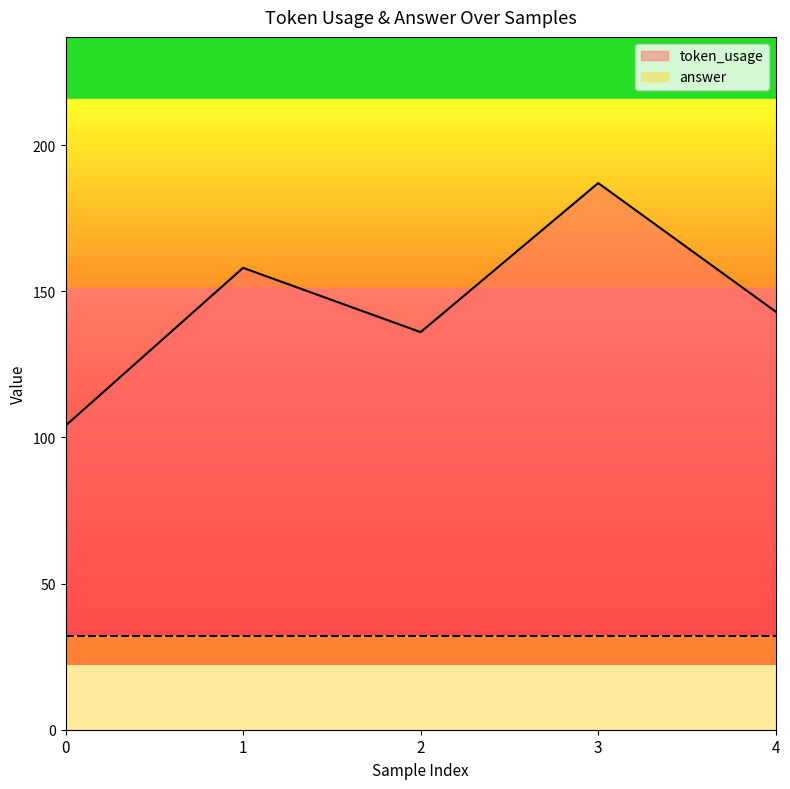

What is the value of the 1st point from the left?

104